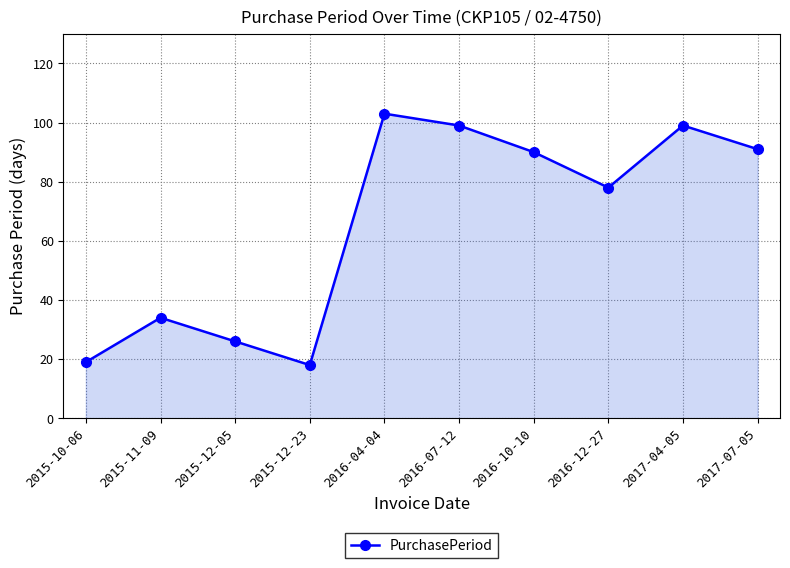

What is the average value?

66